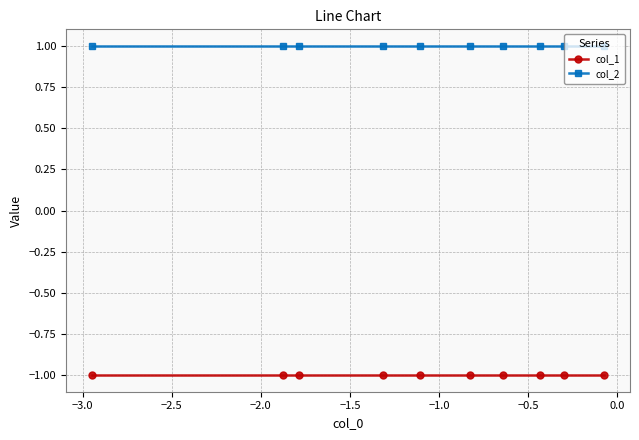

True or false: col_1 and col_2 intersect in this chart.

False